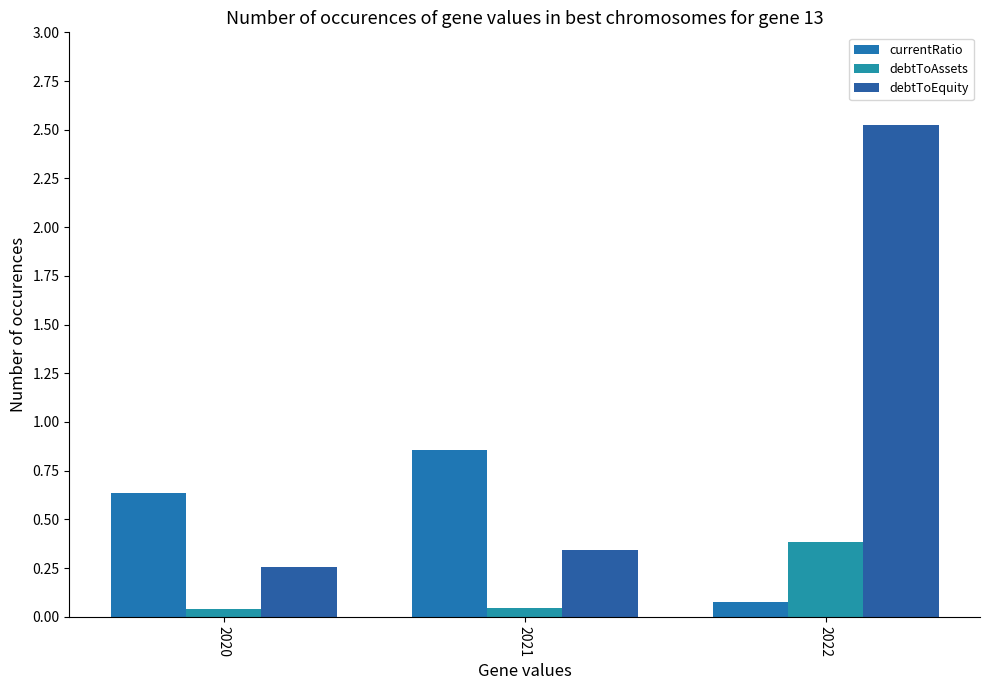

What is the sum of all debtToAssets values?

0.5